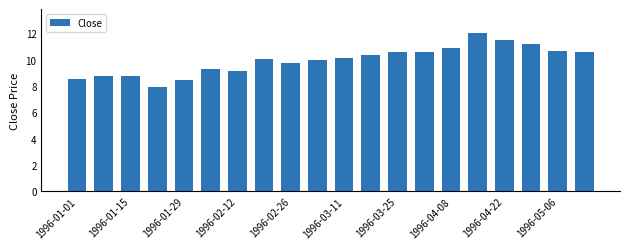

What is the greatest value displayed?

12.0